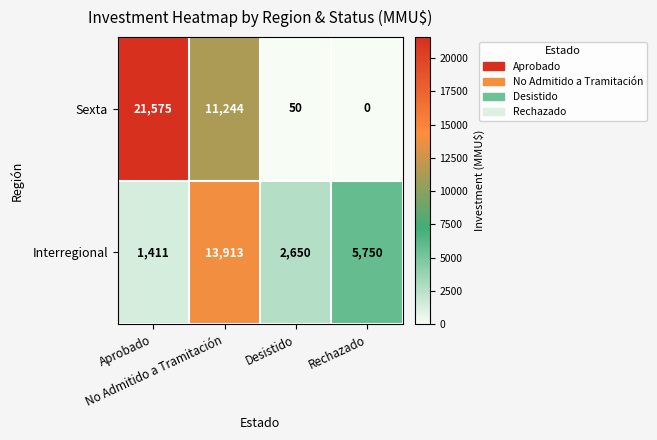

What is the average value of the Sexta series?

8217